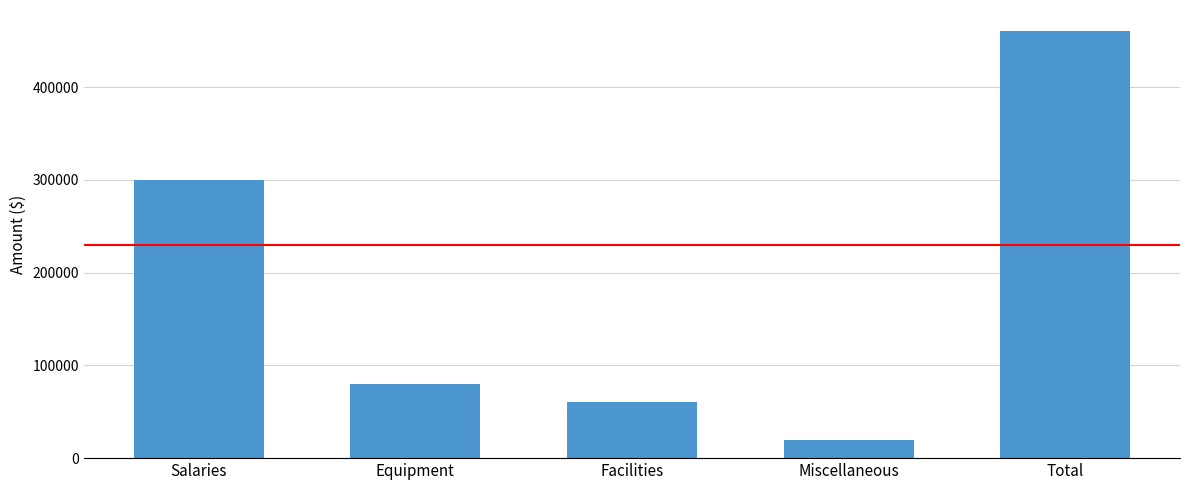

What is the difference between the second highest and second lowest values?

240000